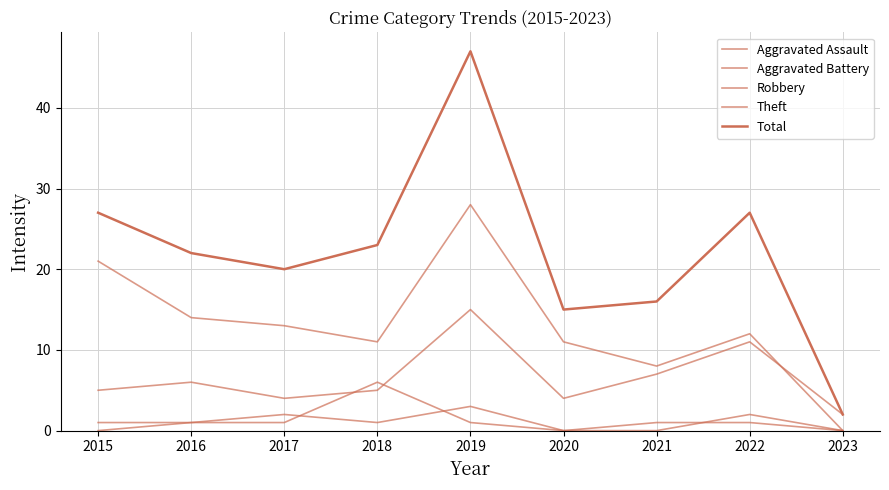

The Robbery series shows 6 at 2019. True or false?

False